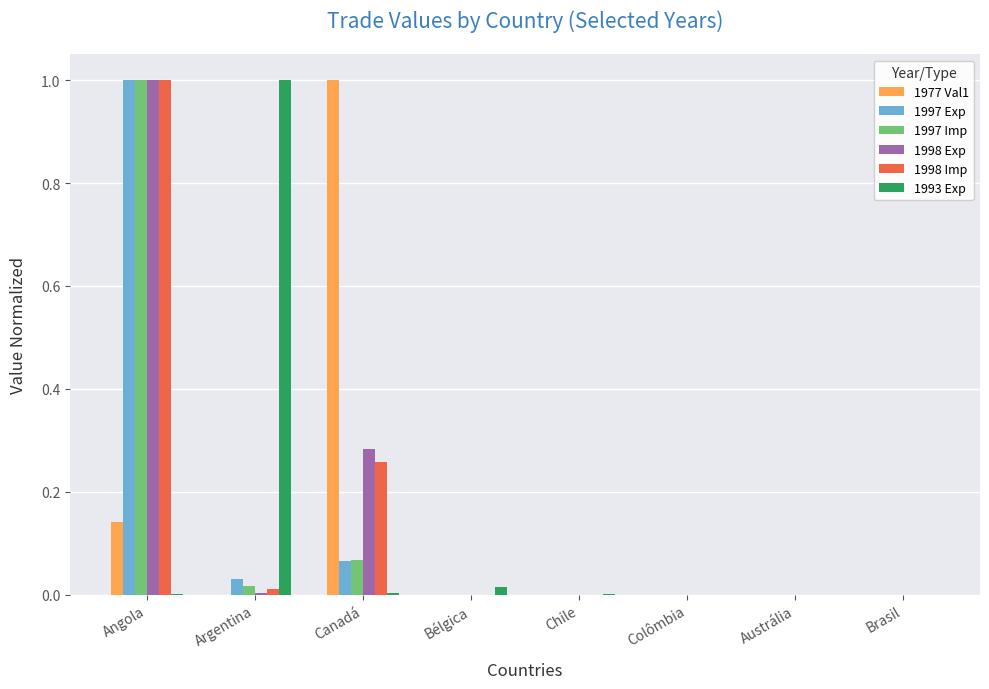

True or false: 1997 Imp has a value of 0.0 at Chile.

True